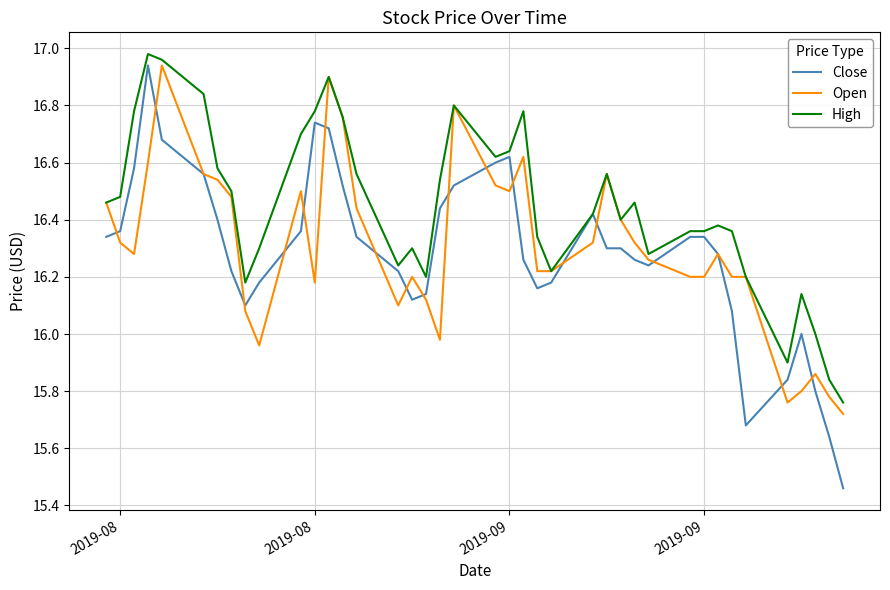

Is this an area chart (filled region under the line)?

No